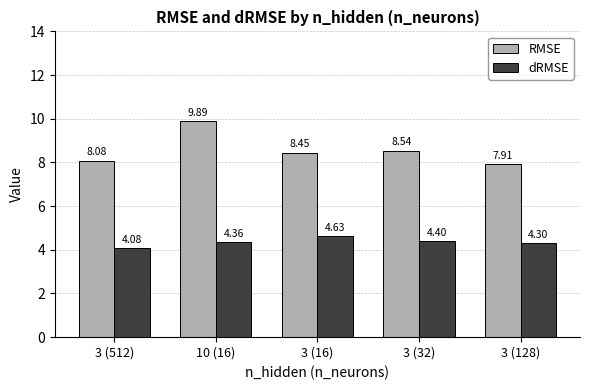

Rank the series by their average value, from lowest to highest.

dRMSE, RMSE